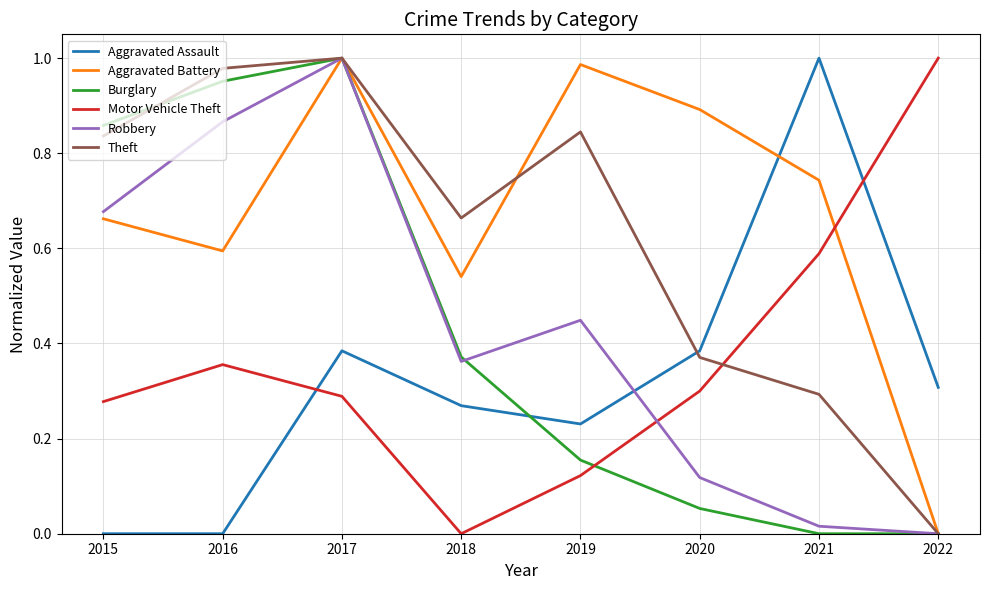

How many distinct data groups are displayed?

6